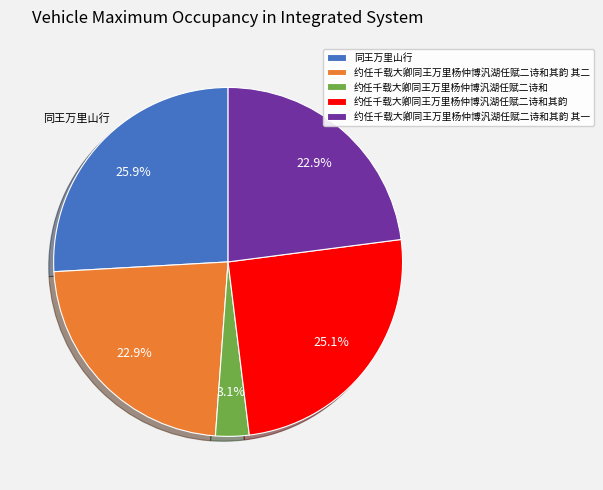

To the nearest percent, what percentage of the pie is 同王万里山行?

26%